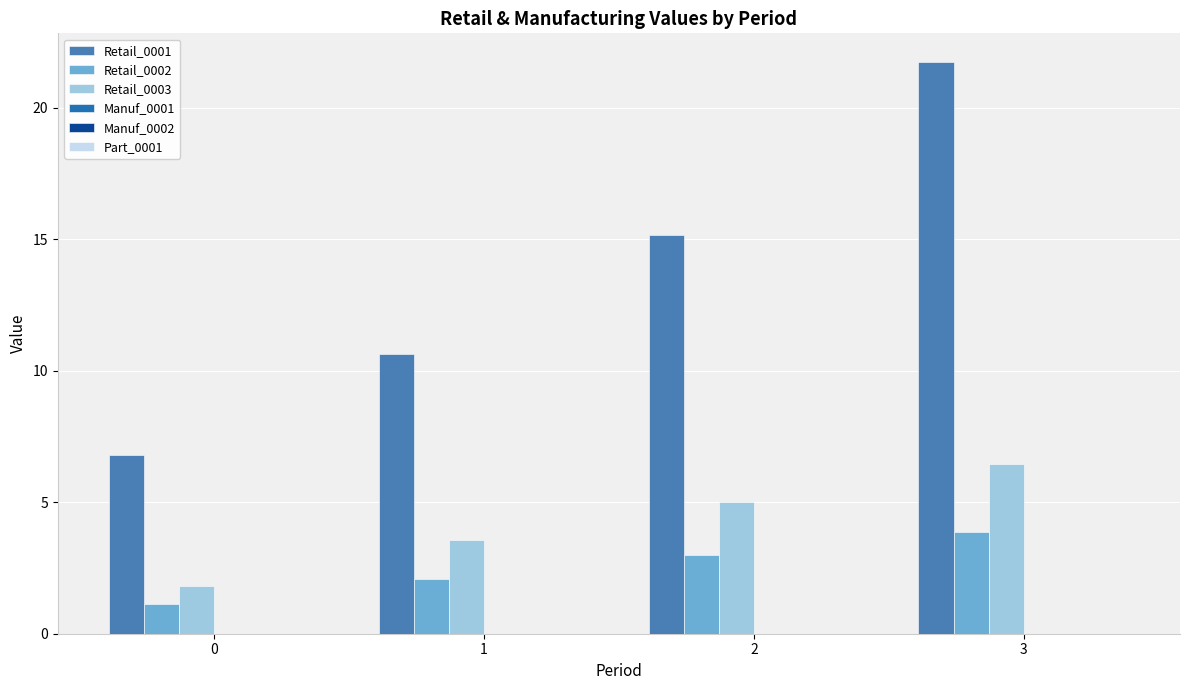

Are the bars grouped side by side (vs. stacked)?

Yes